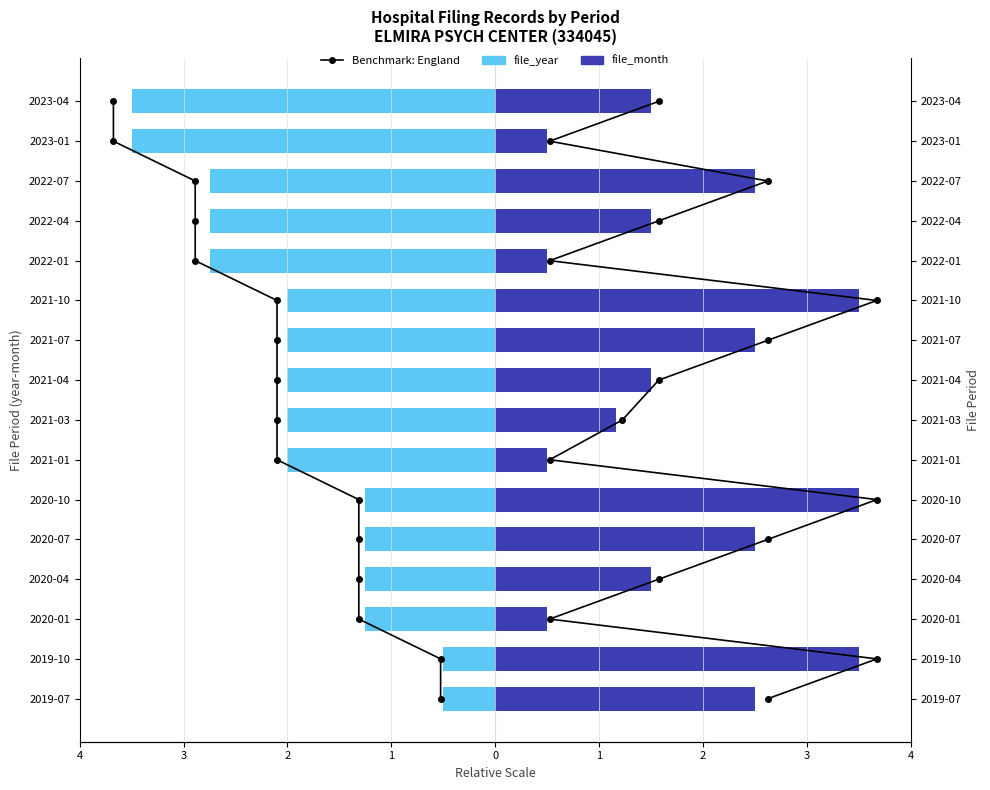

Are the bars horizontal?

Yes